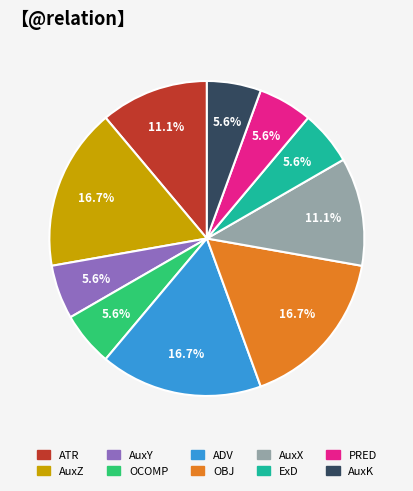

What is the ratio of the value at ATR to the value at AuxK?

2.0